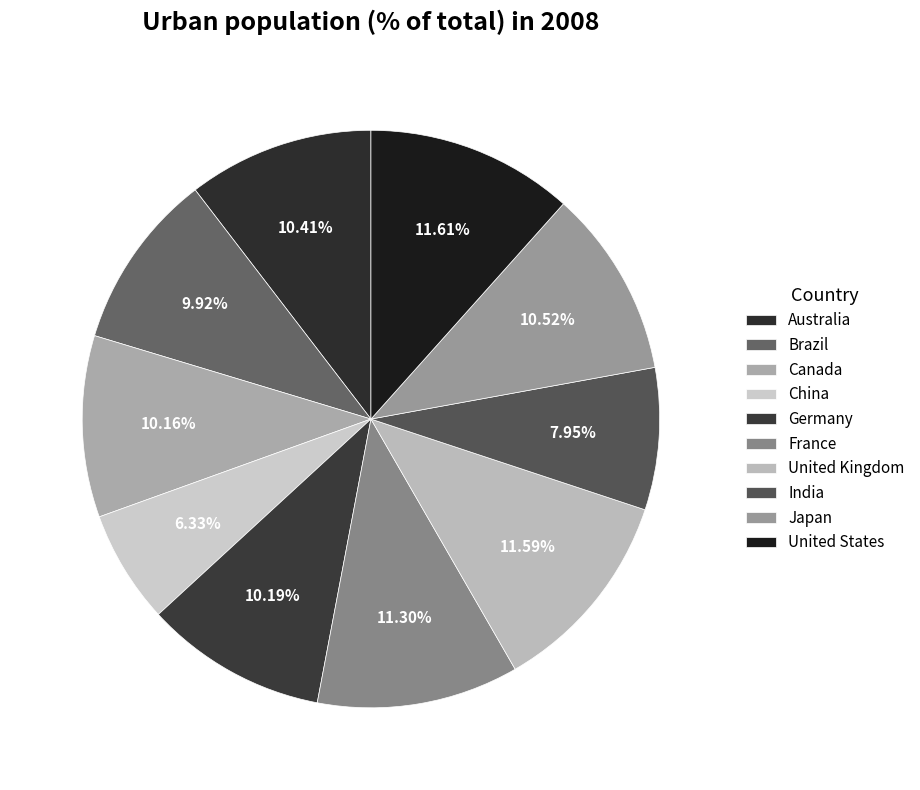

How many slices are in this pie chart?

10